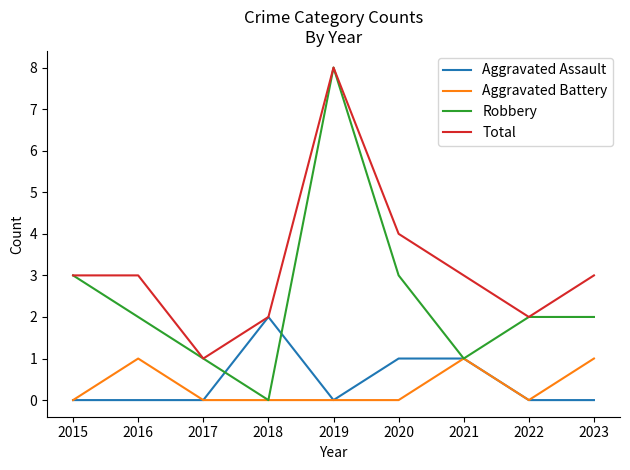

Is it true that Robbery equals 8 at 2019?

True